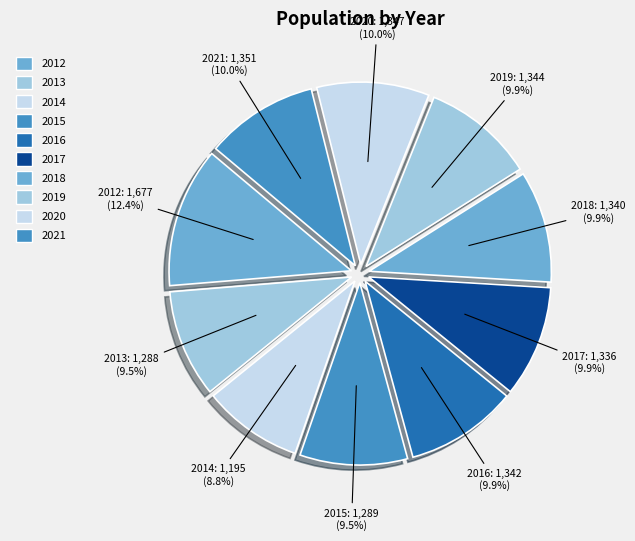

To the nearest percent, what portion does 2014 represent?

9%